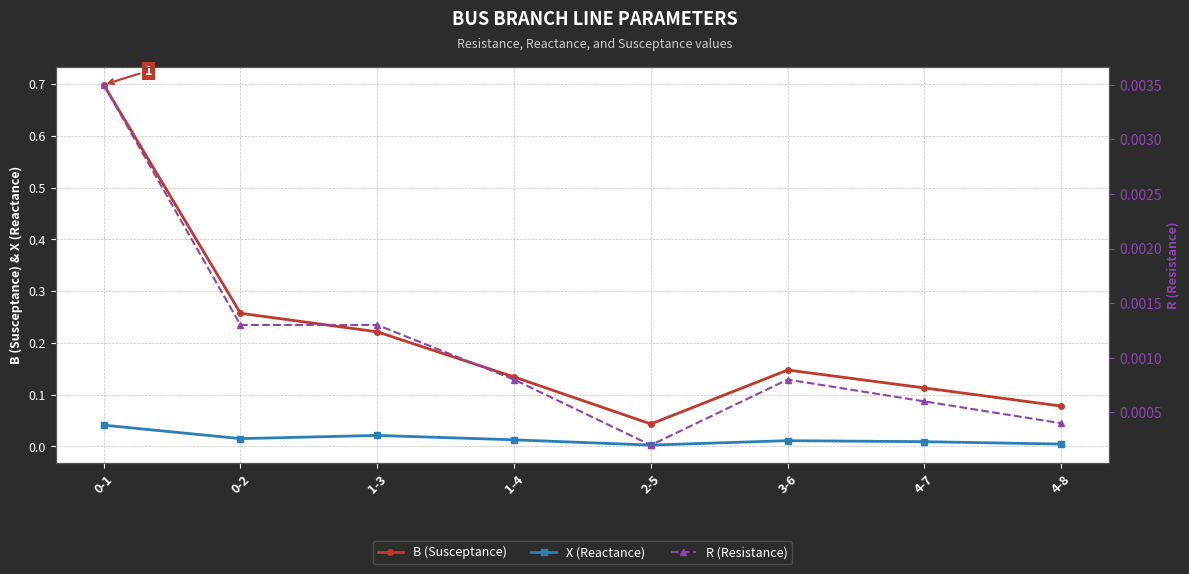

Rank the categories by B (Susceptance) value from highest to lowest.

0-1, 0-2, 1-3, 3-6, 1-4, 4-7, 4-8, 2-5